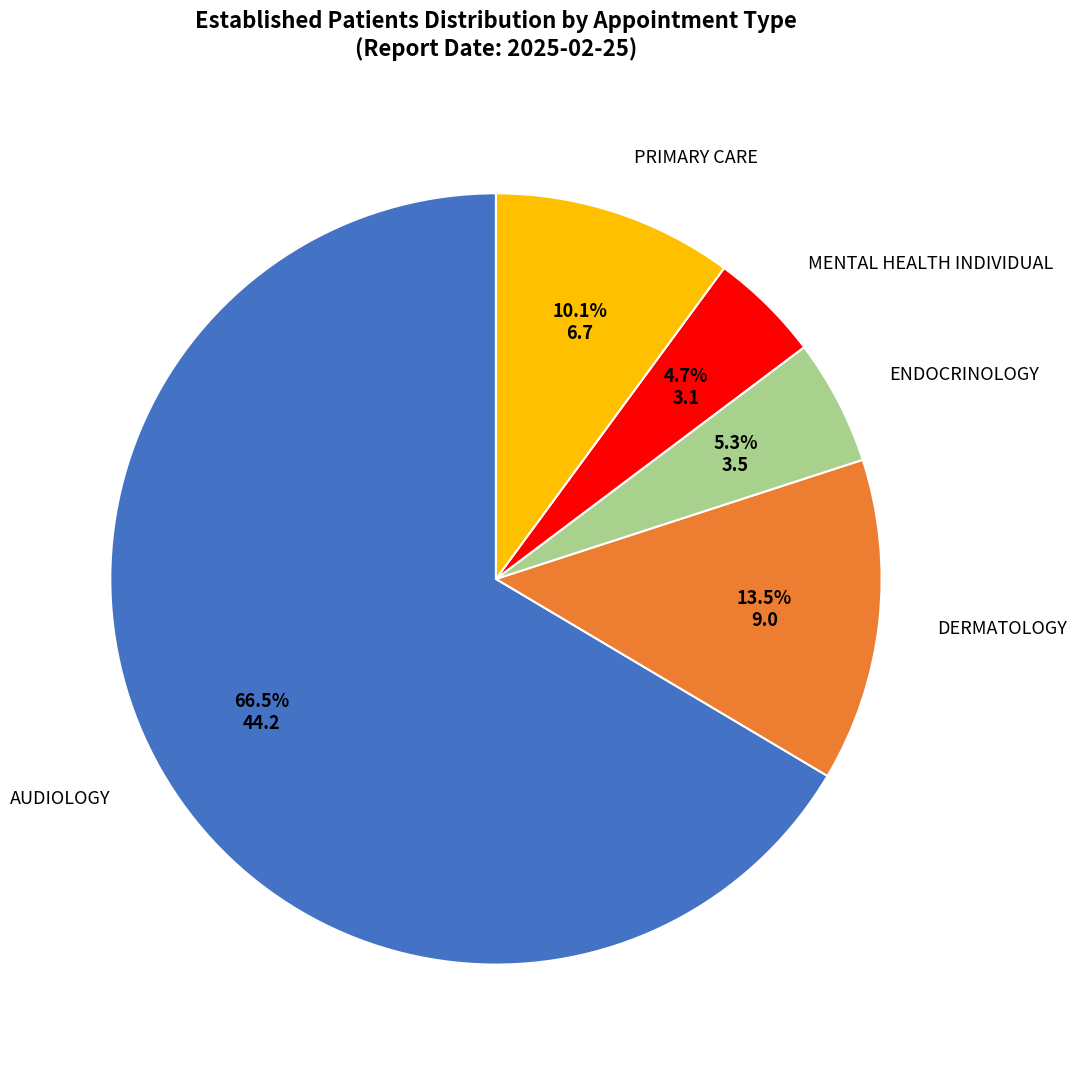

Which has a higher value, AUDIOLOGY or DERMATOLOGY?

AUDIOLOGY